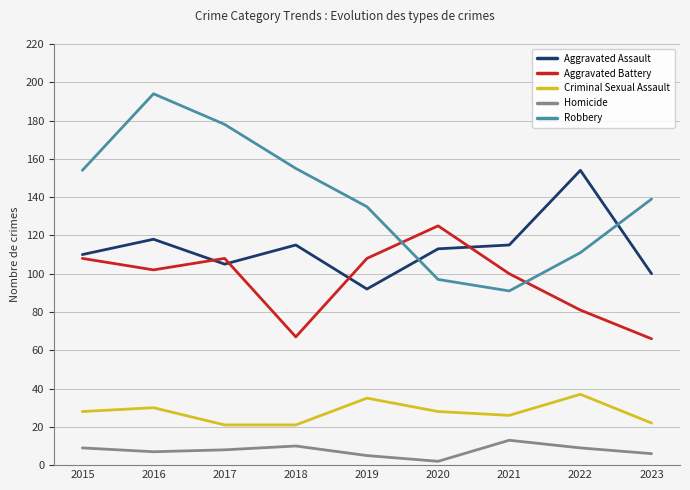

How many interior local peaks does the Robbery series have?

1